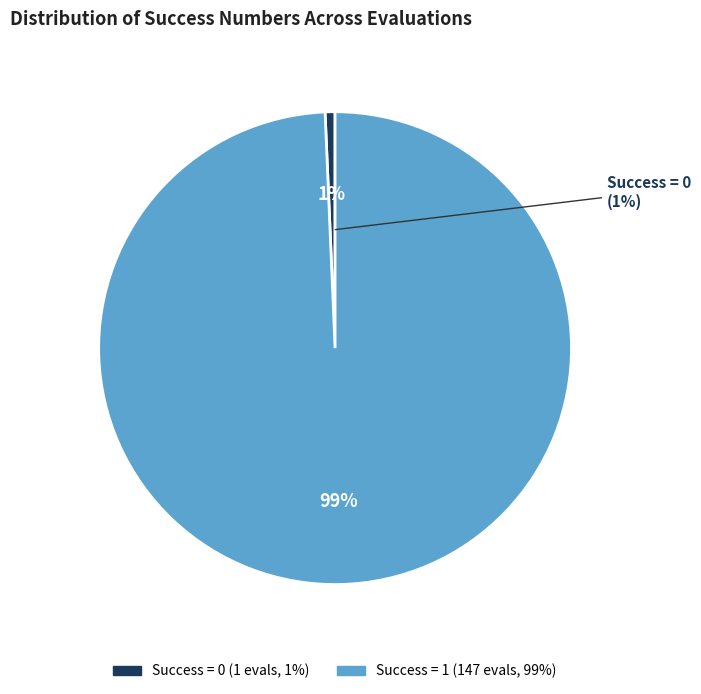

What portion of the pie excludes success num = 1?

0.7%